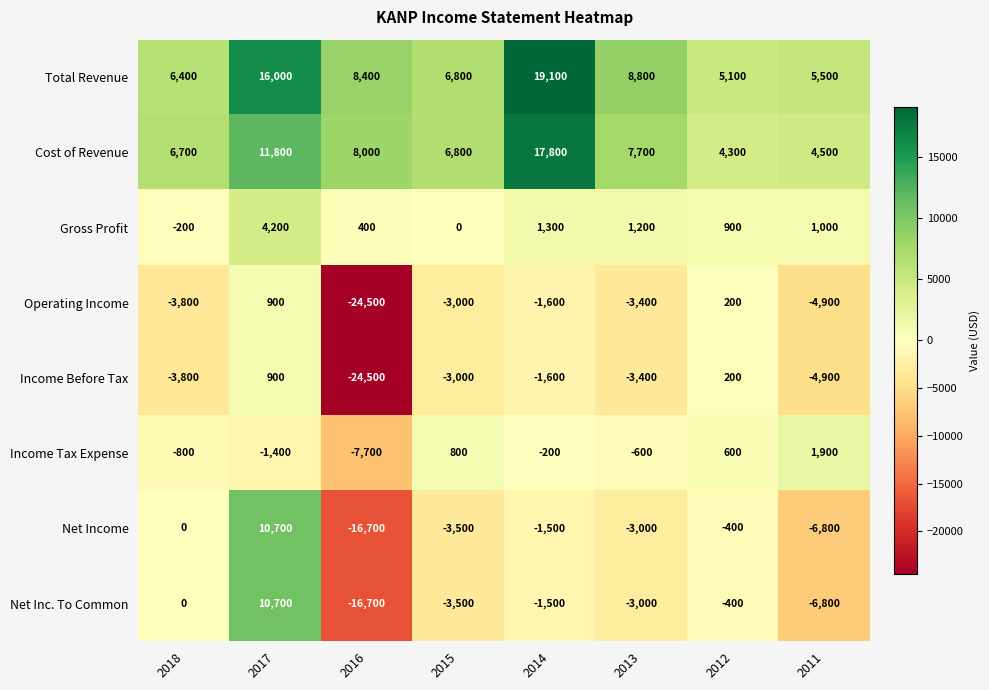

At which label does Operating Income first exceed -3000?

2017